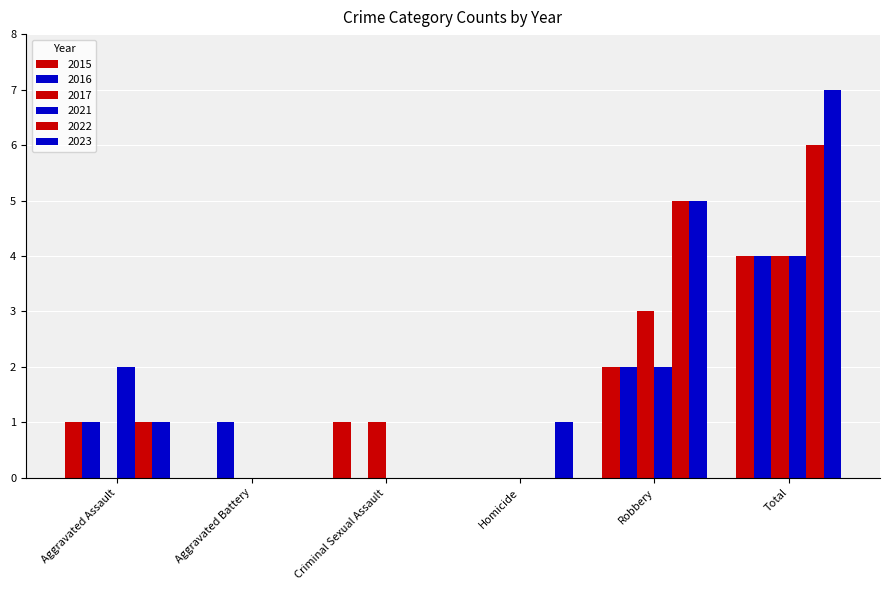

The value of 2021 at Total is 4. True or false?

True